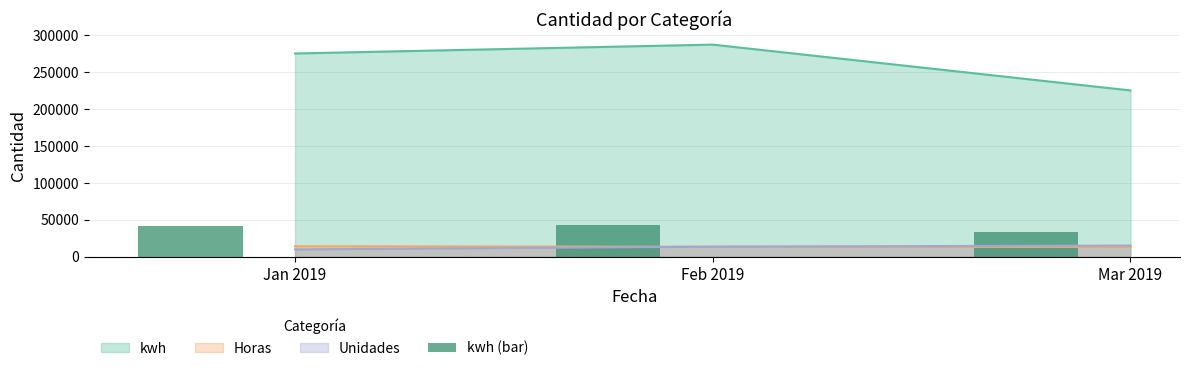

How many bars are there in total?

3